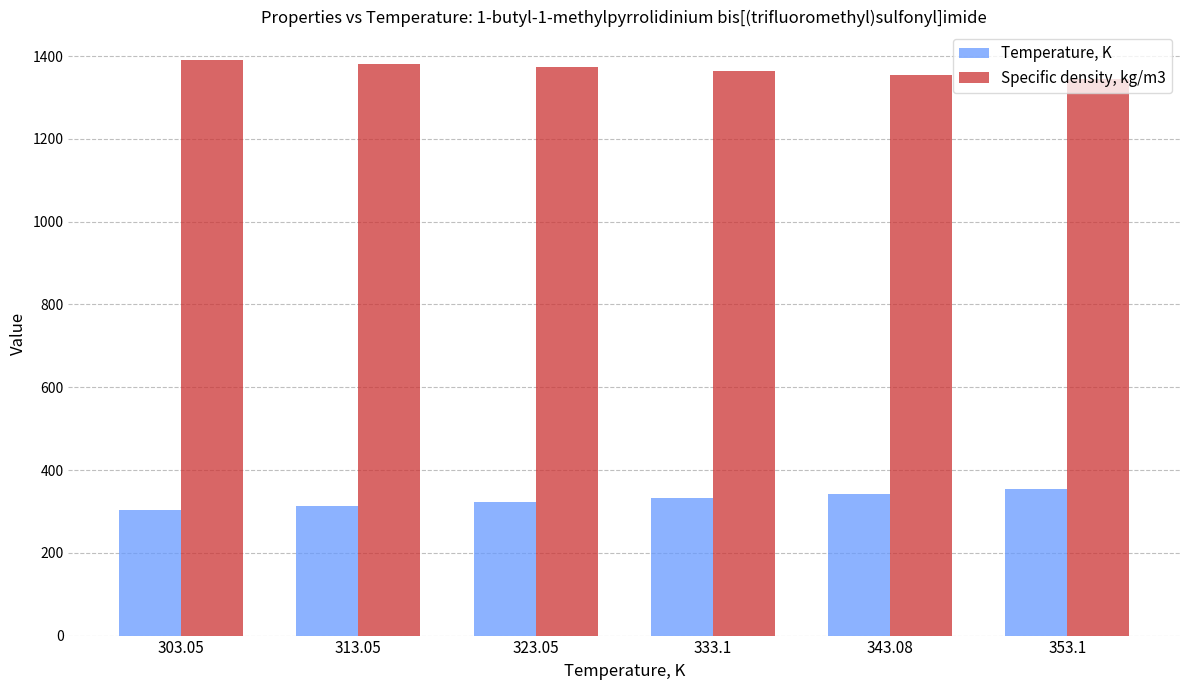

What is the difference between the highest and lowest values at 353.1?

990.9